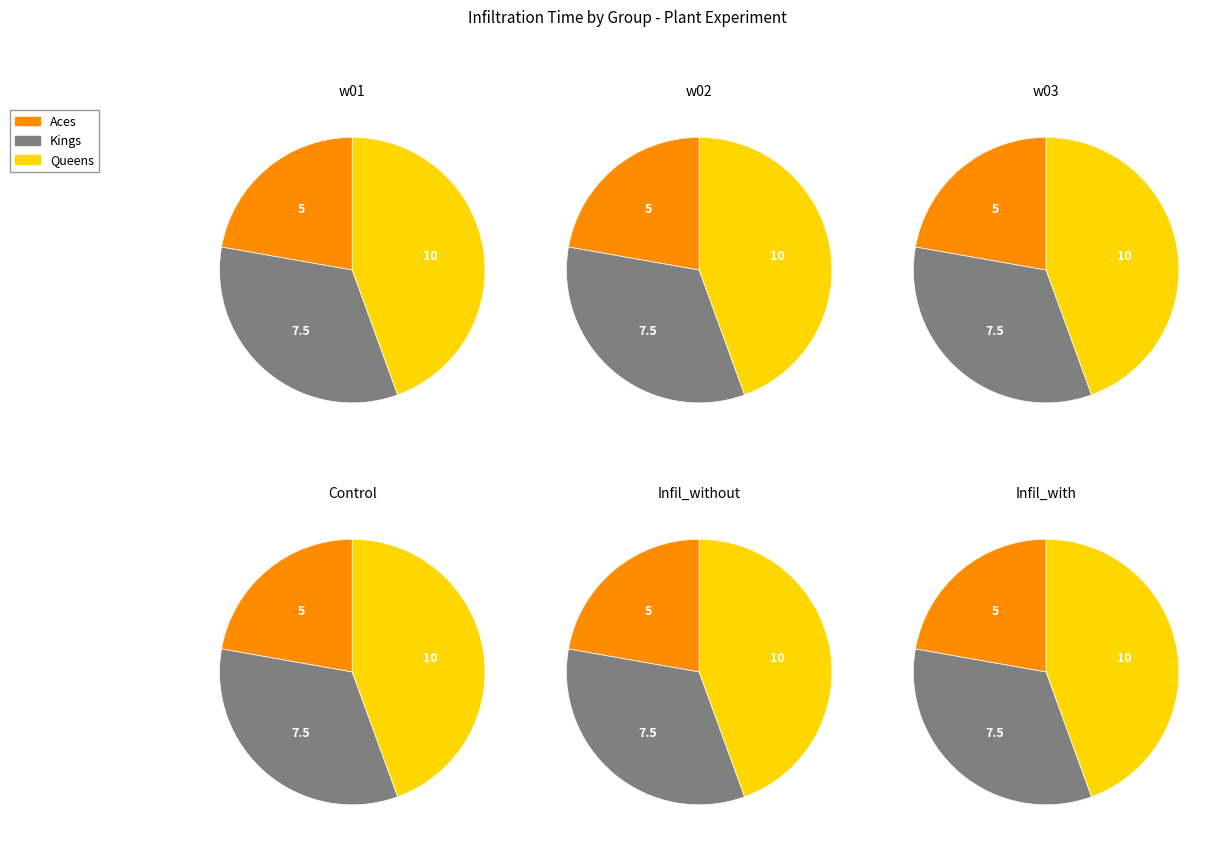

Rank the categories by value from highest to lowest.

Queens, Kings, Aces